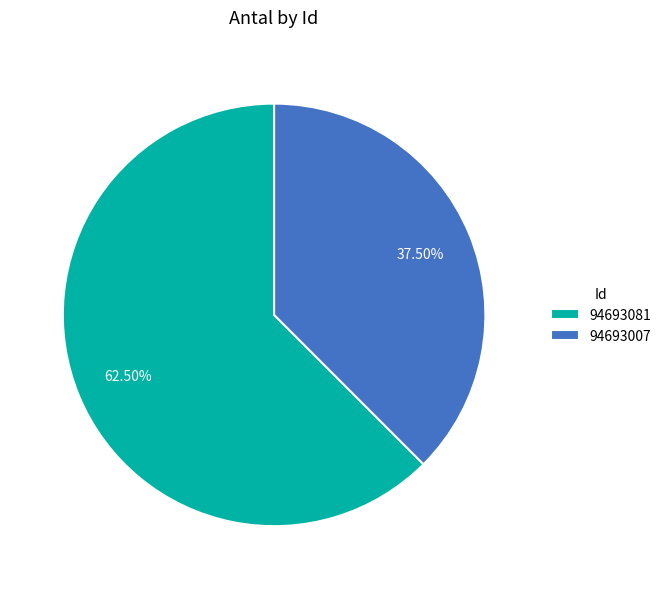

Does 94693007 account for over 50% of the chart?

No